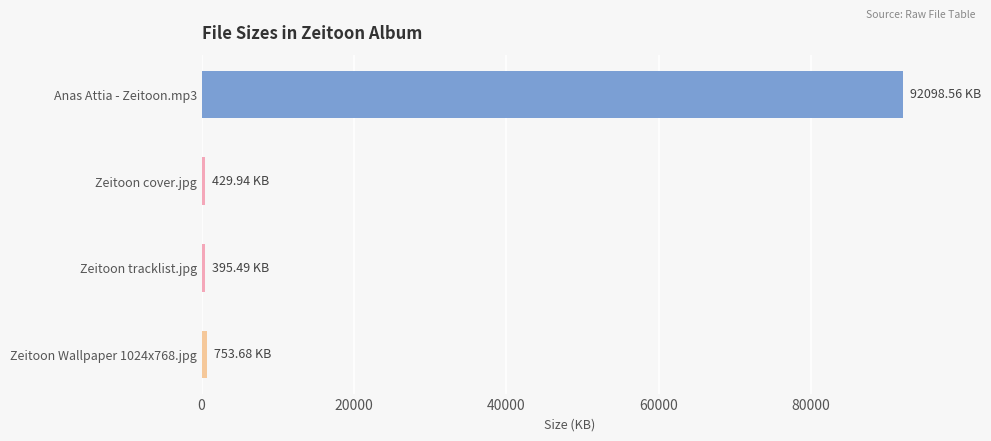

What is the label of the 2nd bar from the bottom?

Zeitoon tracklist.jpg